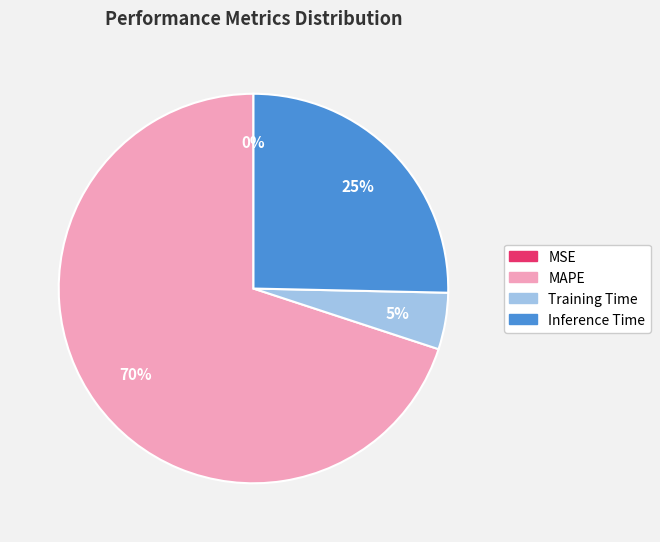

To the nearest percent, what is the difference between the largest and smallest slice percentages?

70%